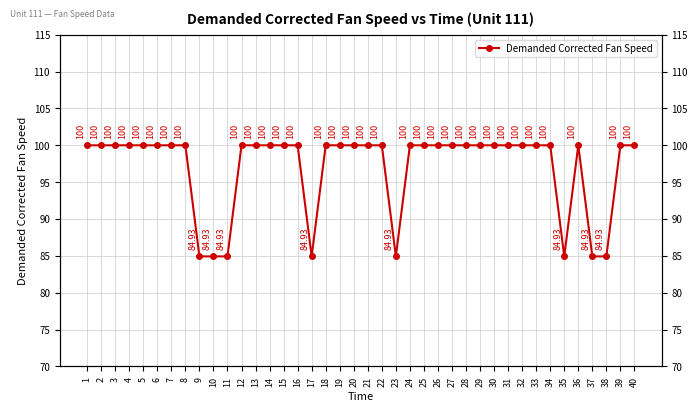

At which category does the chart reach its minimum across all series?

9